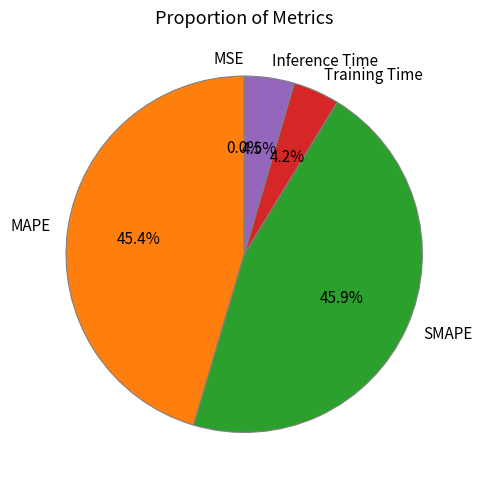

What percentage do SMAPE and Inference Time together represent?

50.4%